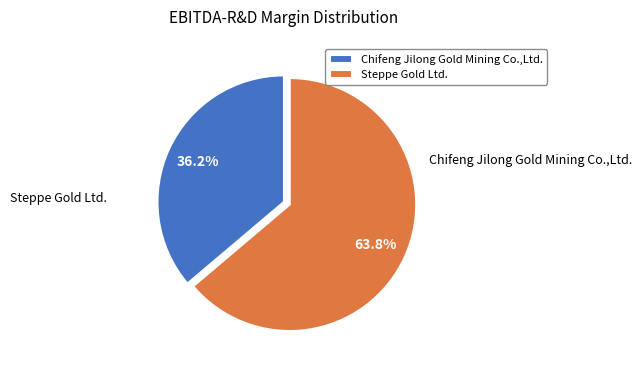

To the nearest percent, what percentage of the pie is Steppe Gold Ltd.?

64%